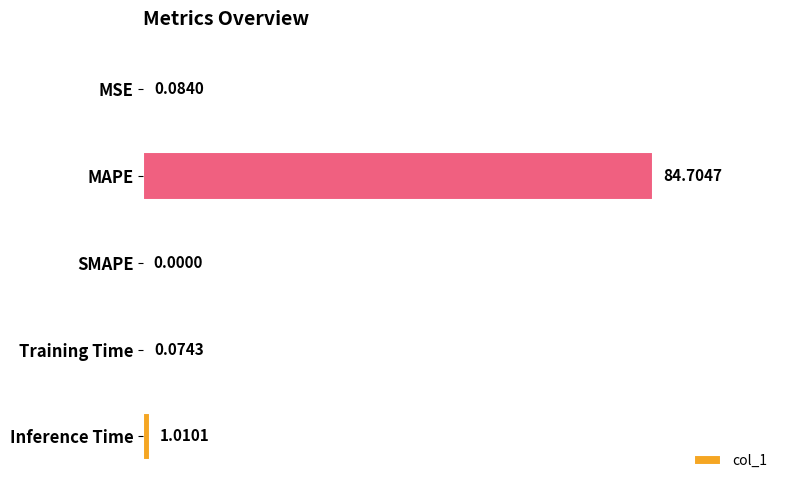

At which category does the chart reach its peak across all series?

MAPE